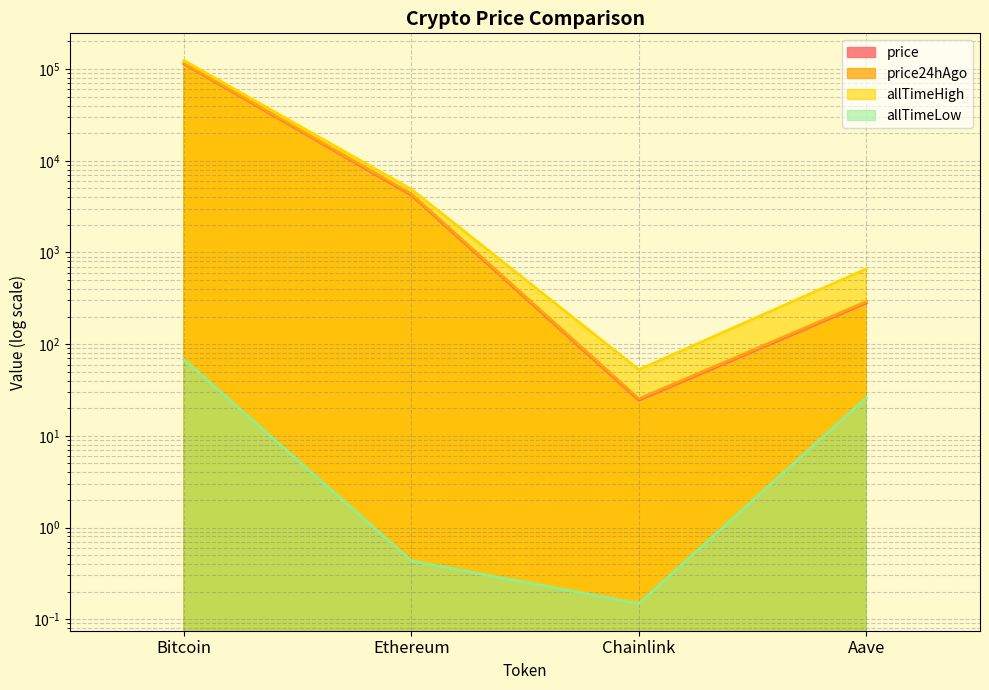

How many lines are shown in the chart?

4